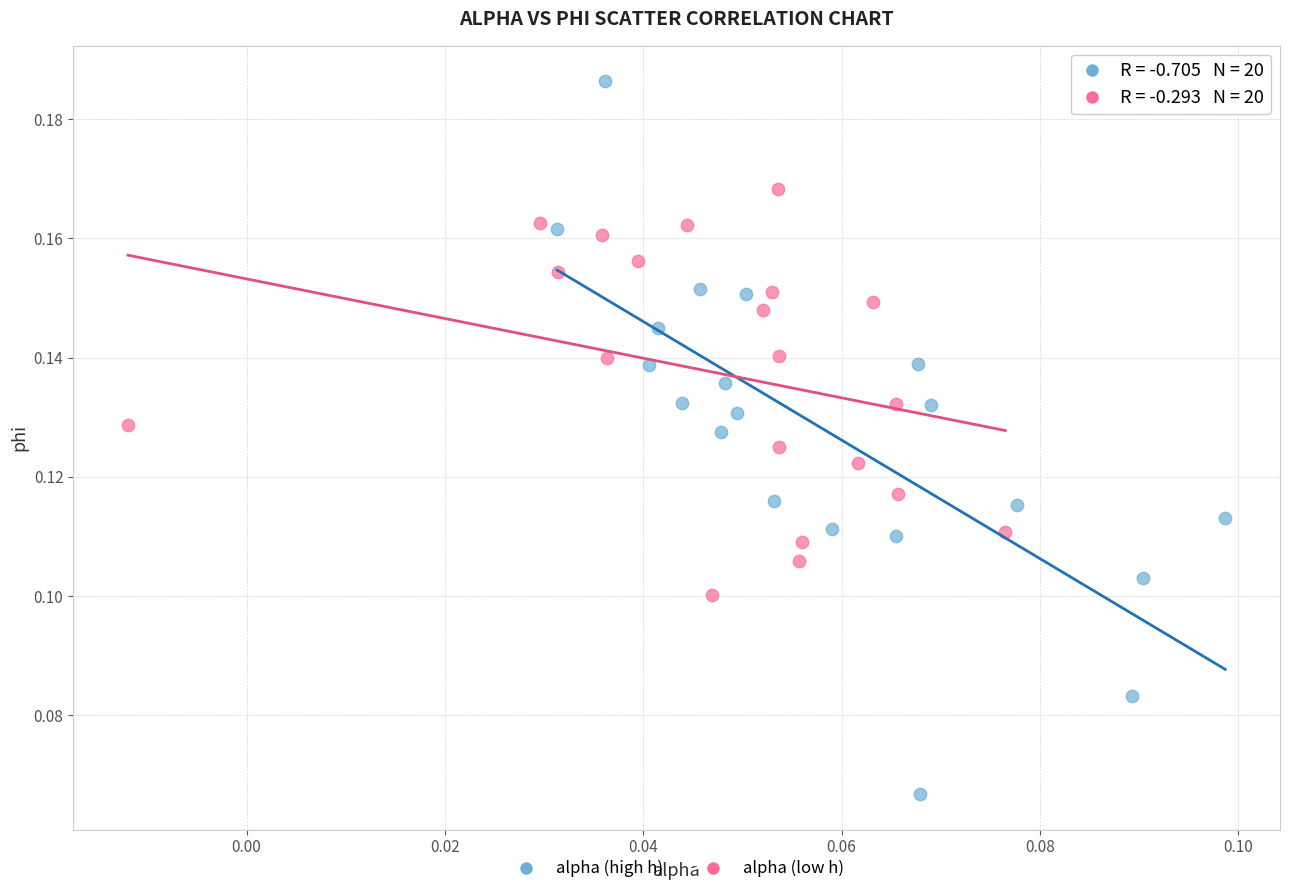

Which series has the largest Y range (max minus min)?

alpha (high h)